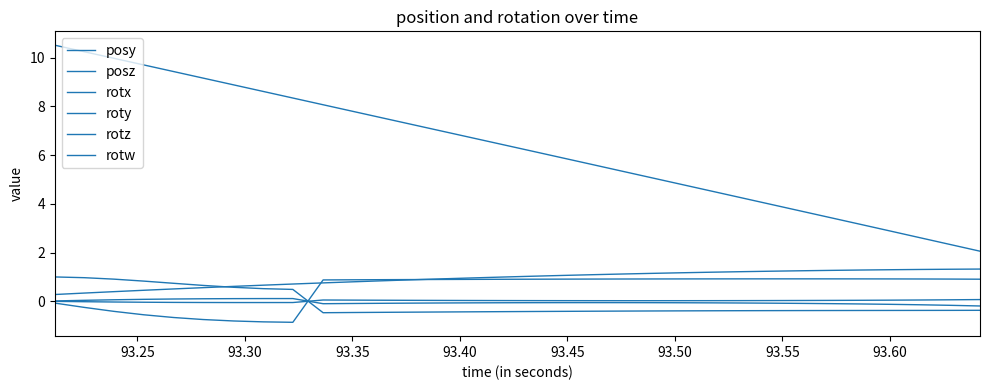

Is this an area chart (filled region under the line)?

No